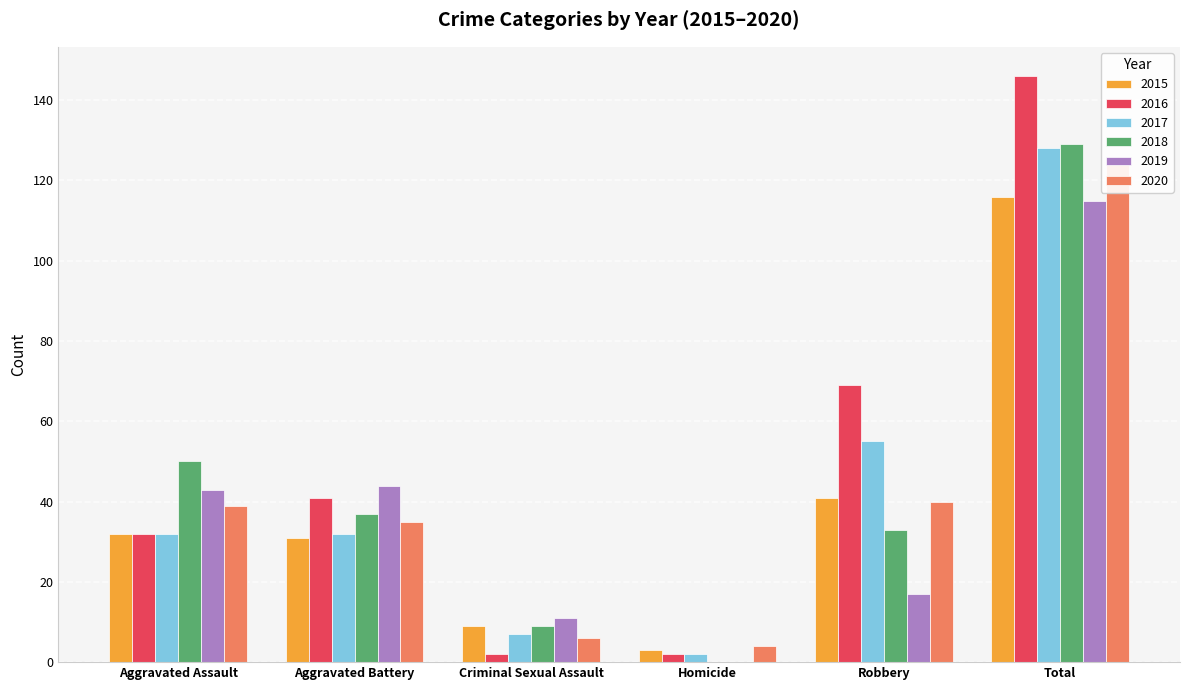

What is the label of the 6th bar from the left?

Total